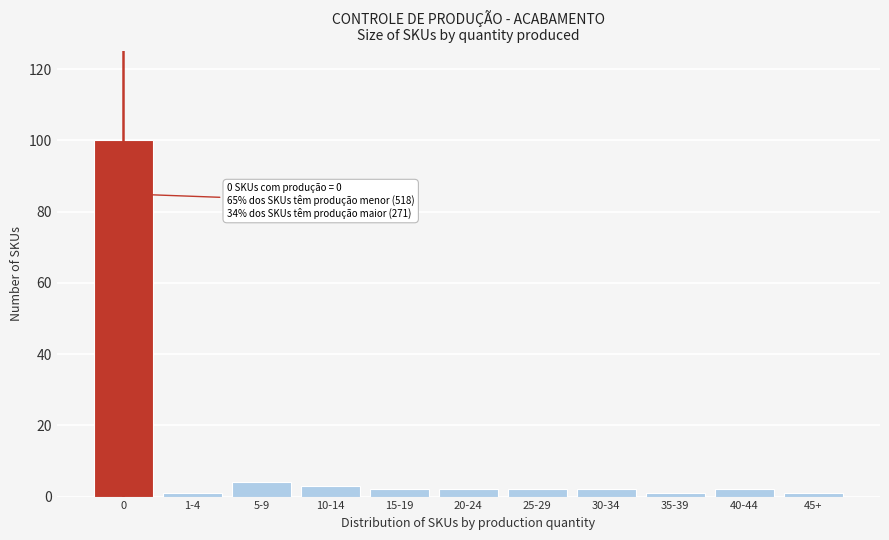

Reading left to right, extract all data points from this chart.

100	1	4	3	2	2	2	2	1	2	1